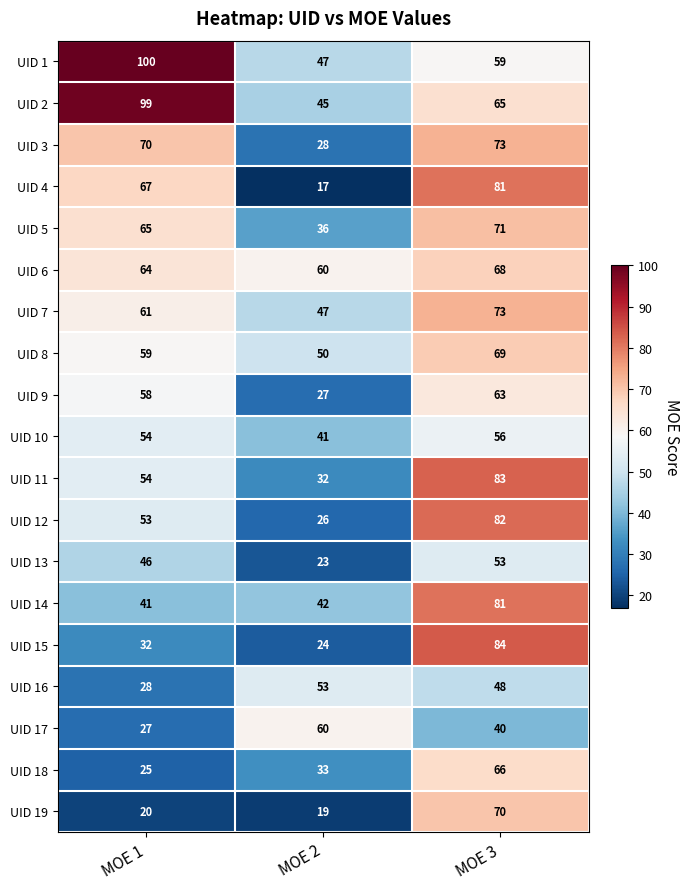

How many data points does each series have?

3